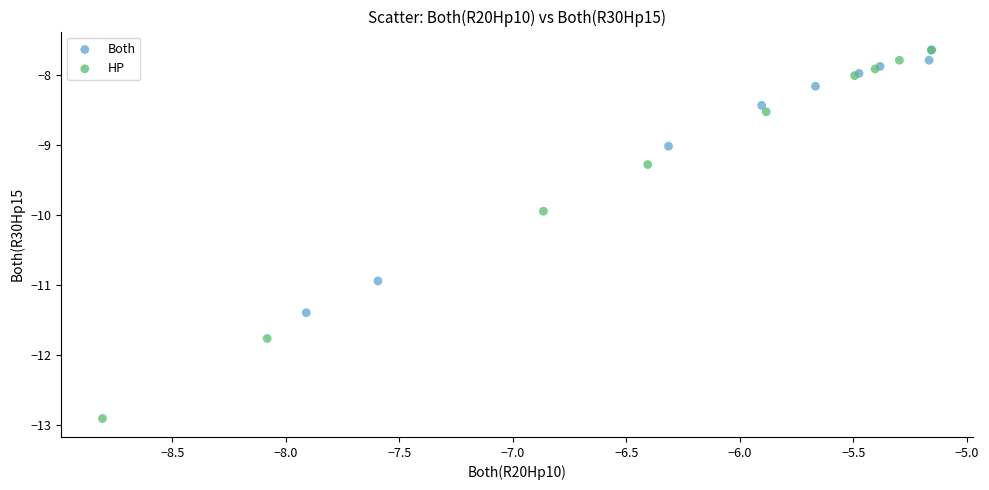

Which series has the largest Y range (max minus min)?

HP